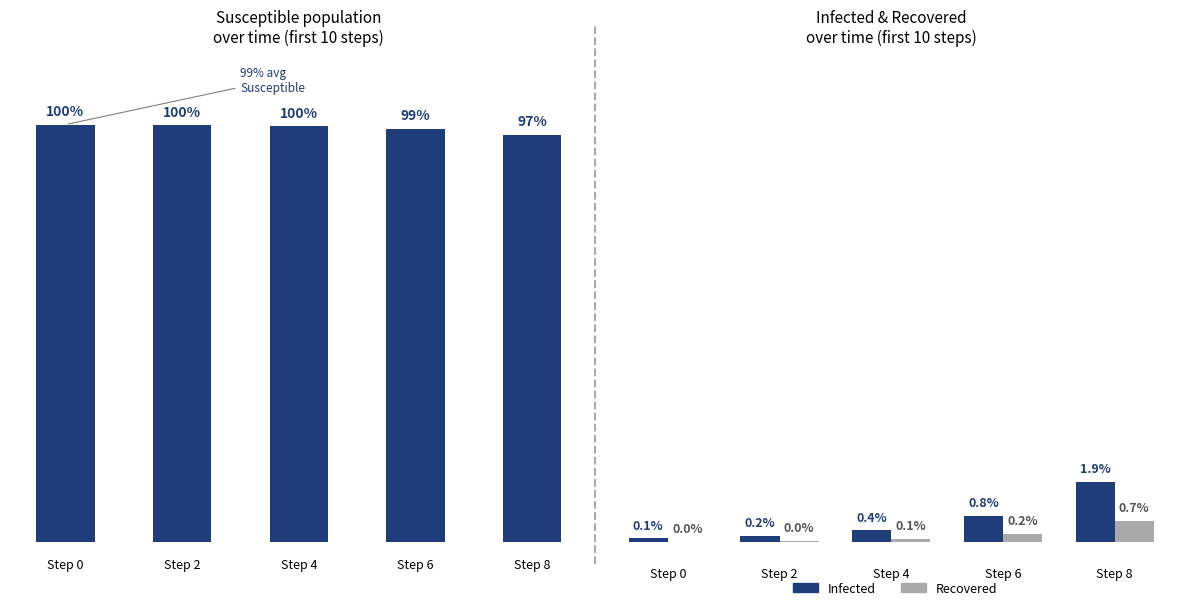

How many bars are there in total?

15